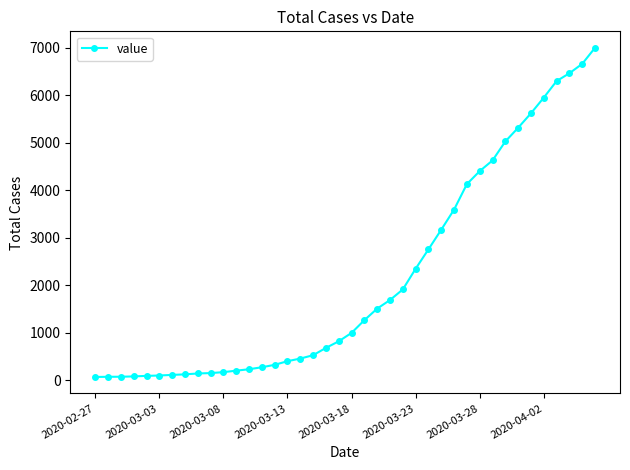

How many lines are shown in the chart?

1